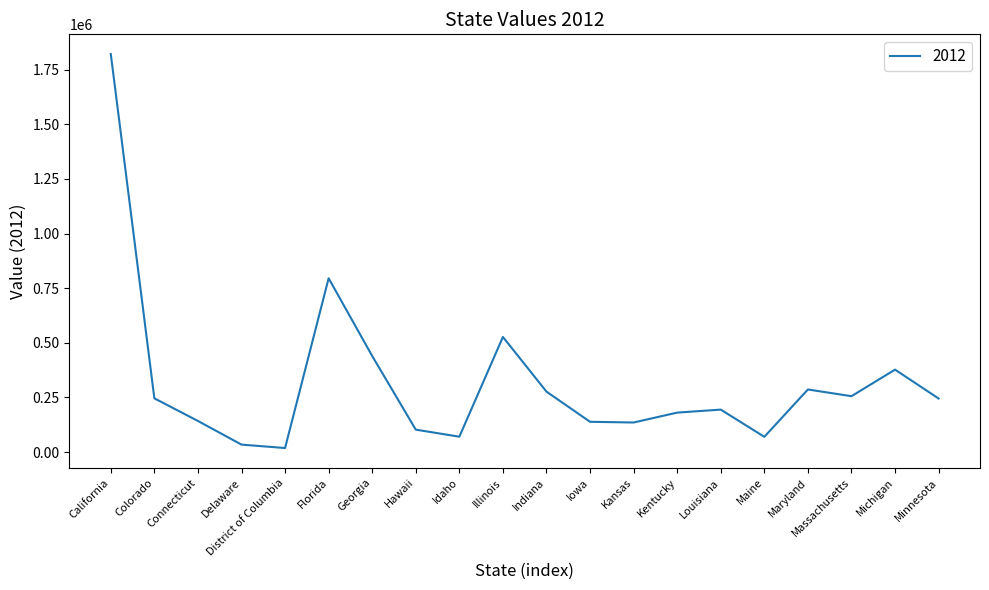

At which category does the data reach its first local peak?

Florida